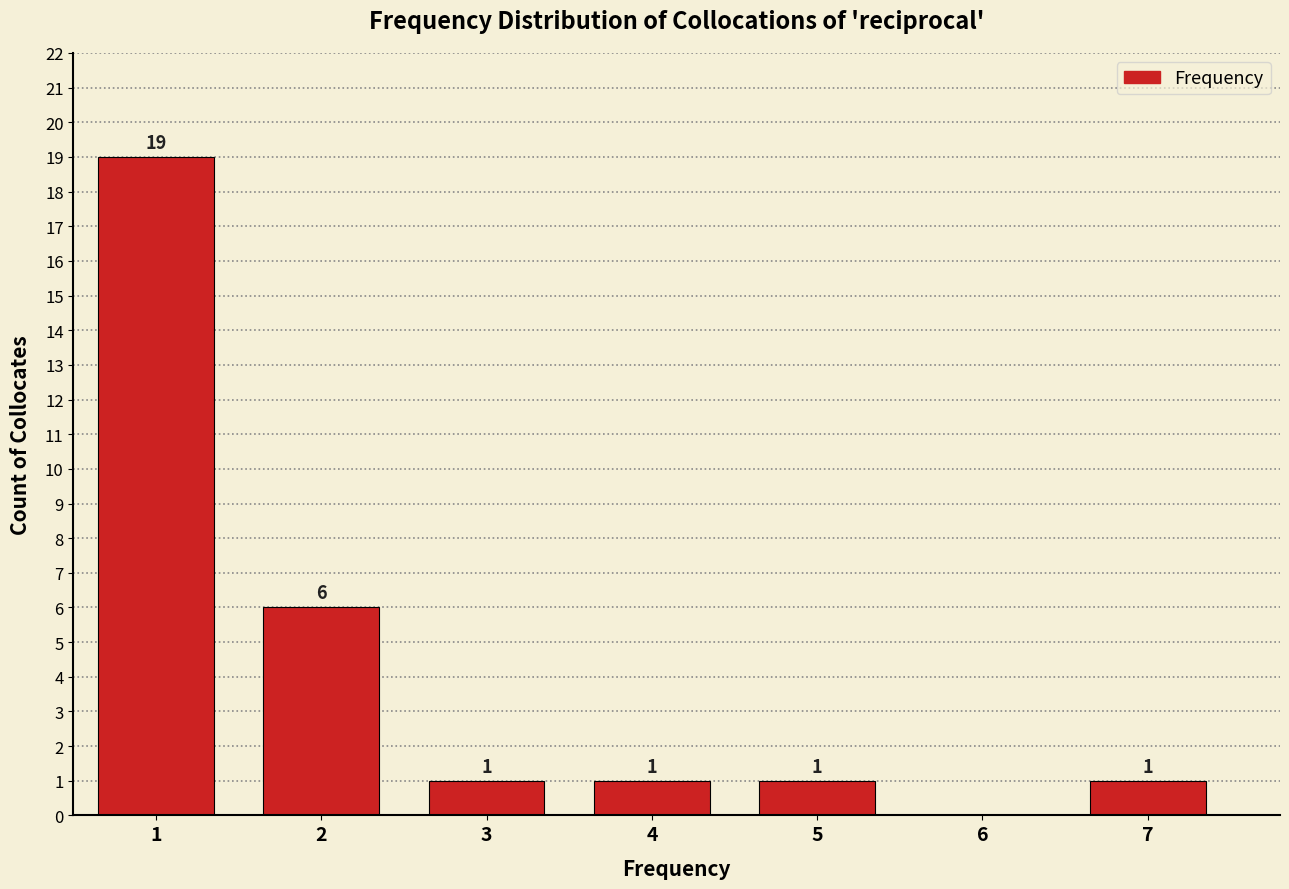

Which range on the x-axis has the tallest bar?

0.5 to 1.5